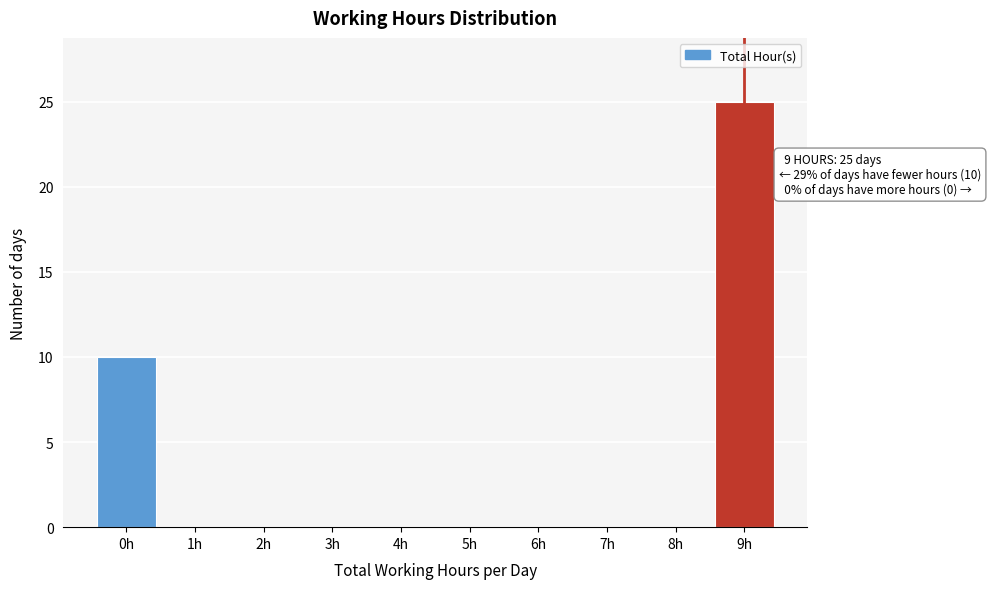

Reading right to left, list all the values displayed in this chart.

9h=25	8h=0	7h=0	6h=0	5h=0	4h=0	3h=0	2h=0	1h=0	0h=10